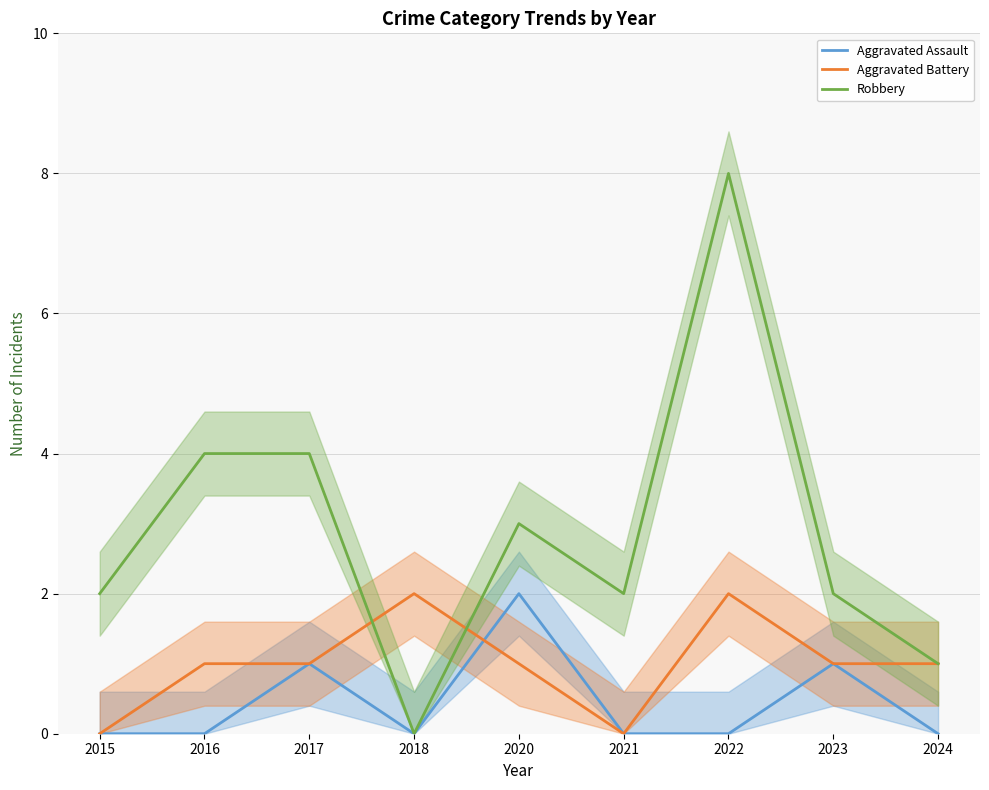

At which label does Robbery first exceed 2?

2016